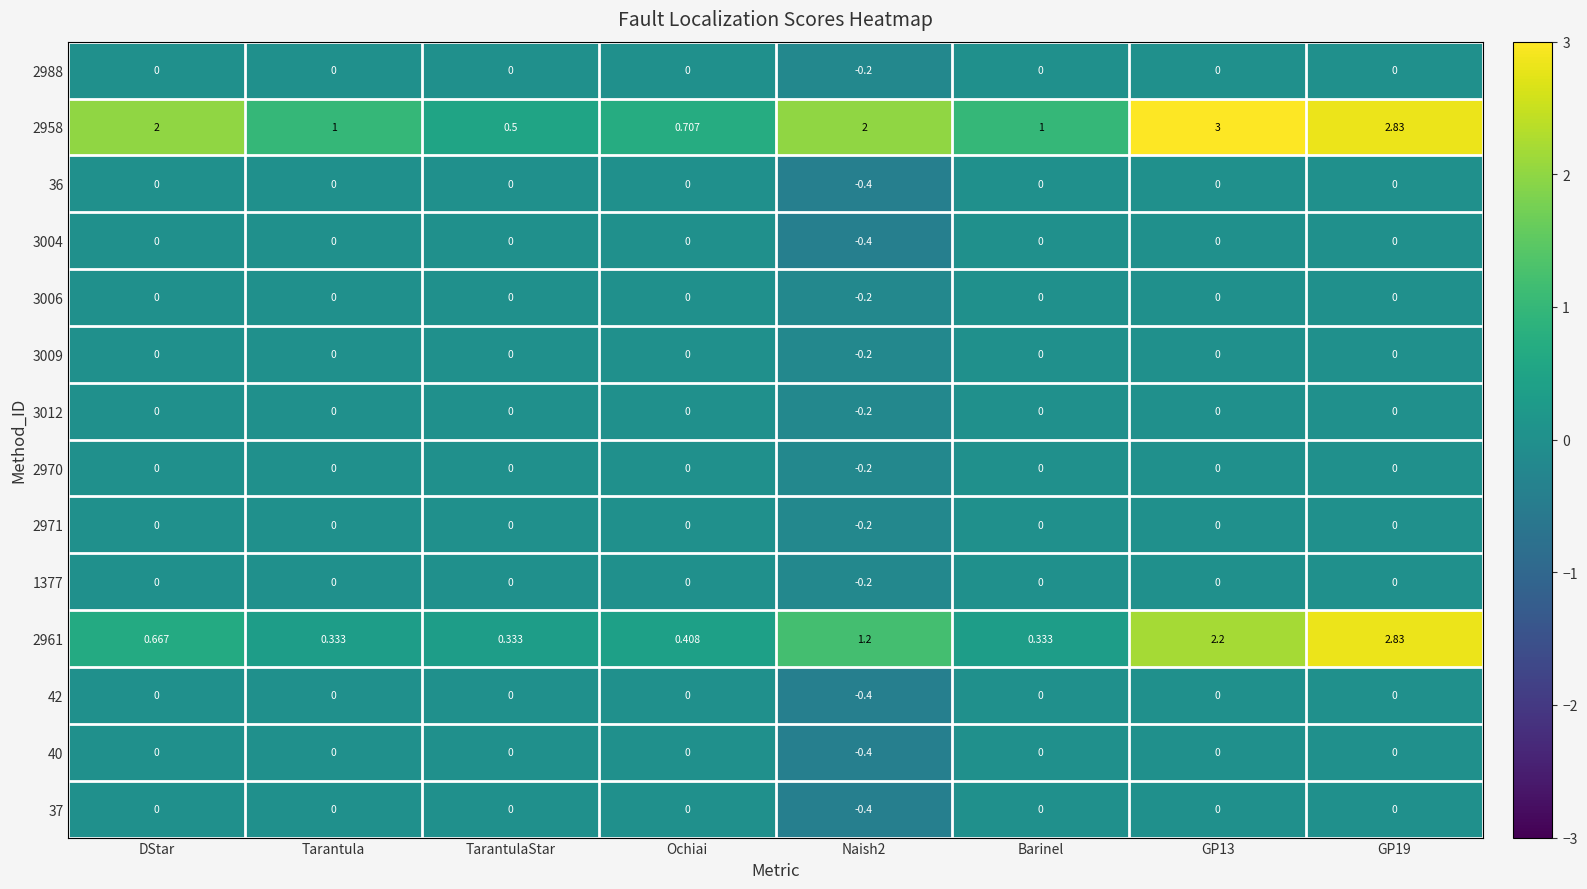

Is the value of 2958 at Naish2 greater than the value of 2971 at Ochiai?

Yes